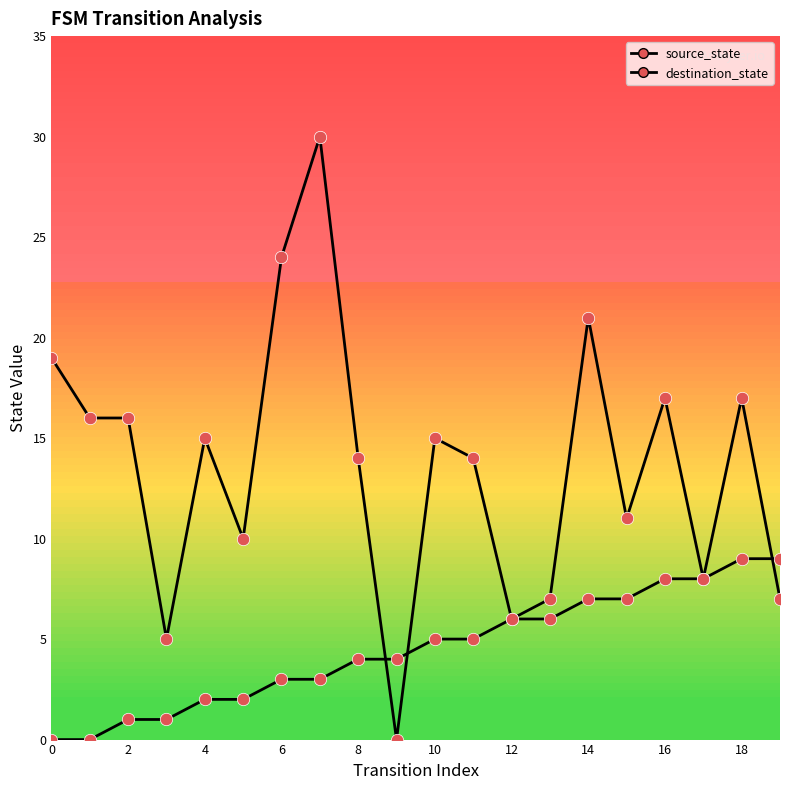

Which series has the largest Y range (max minus min)?

destination_state points